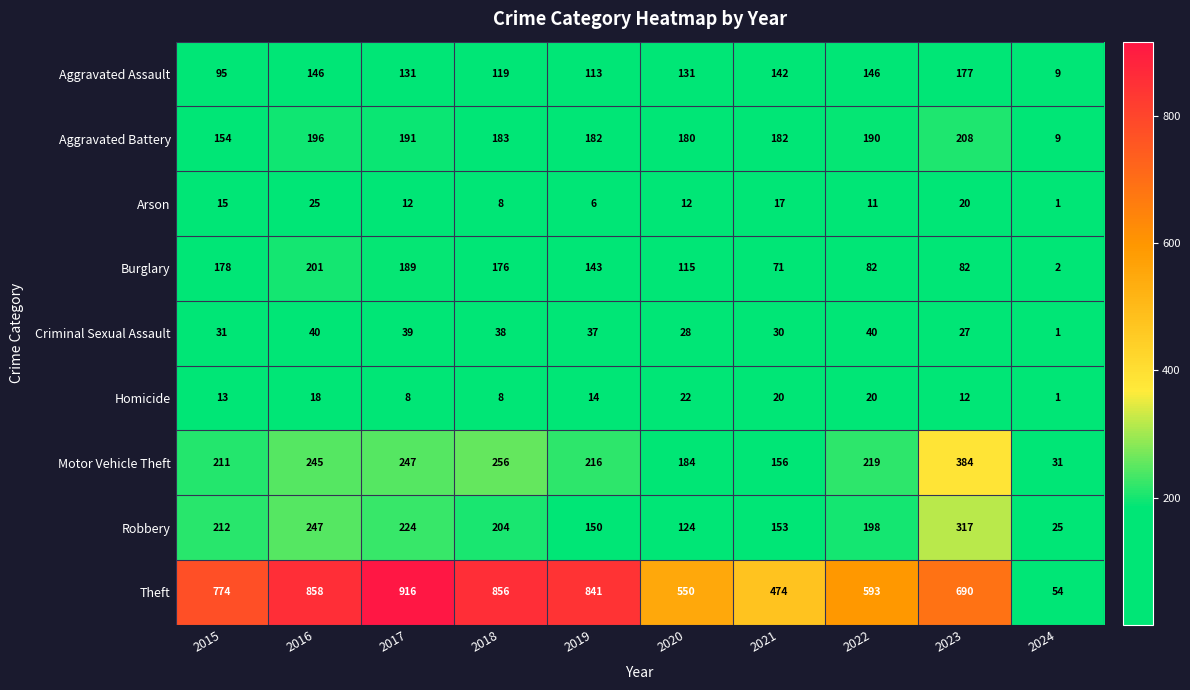

What is the difference between the maximum and minimum values in the Motor Vehicle Theft series?

353